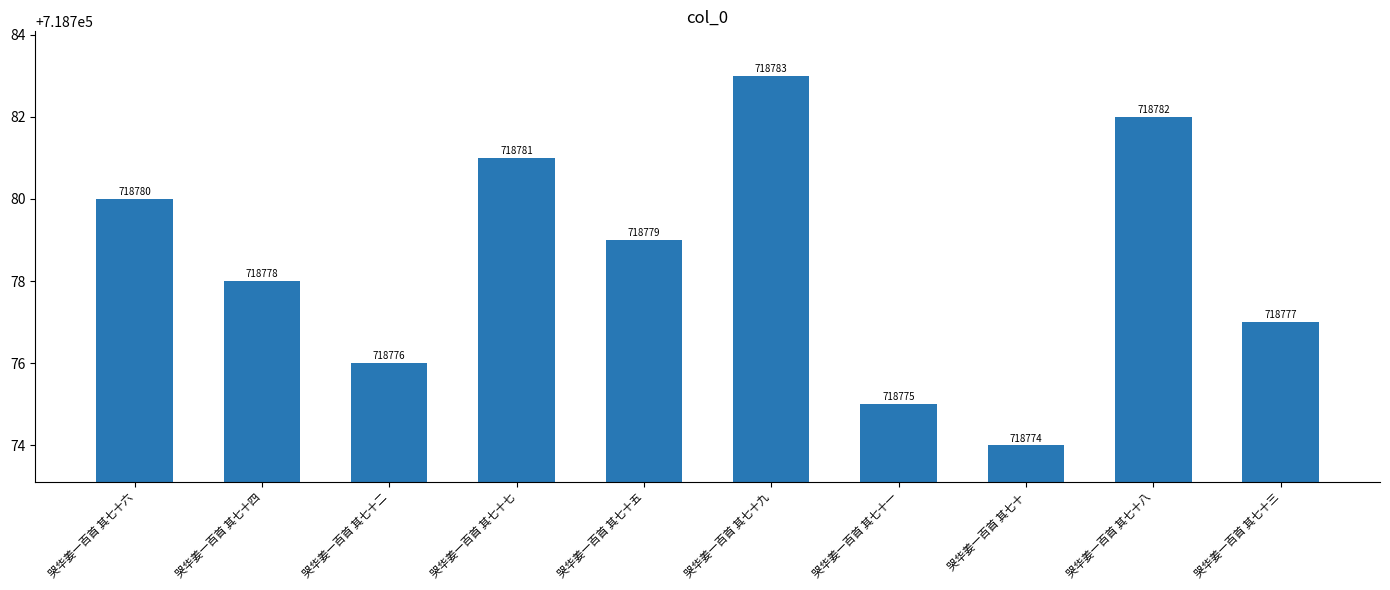

Reading left to right, what are all the values shown in this chart?

718780	718778	718776	718781	718779	718783	718775	718774	718782	718777